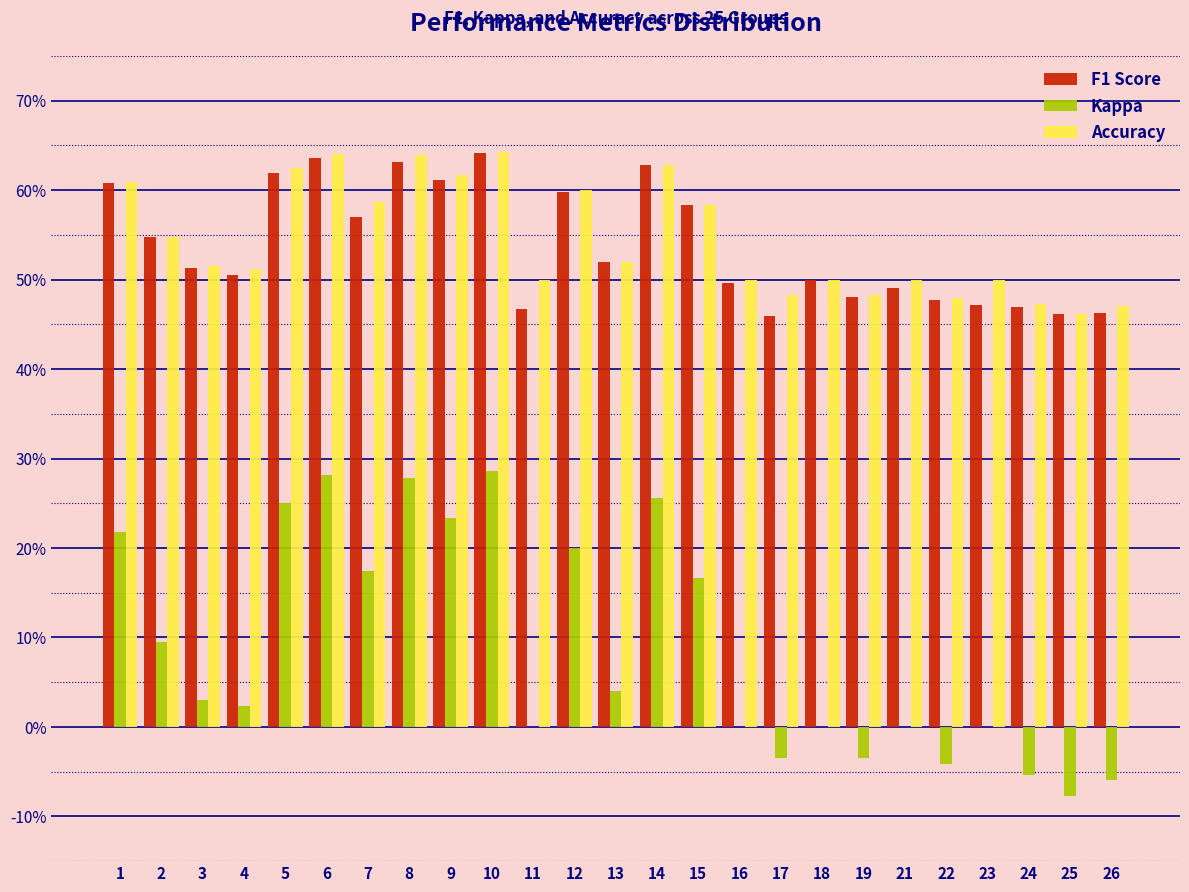

What are all the series names shown in the legend?

F1 Score, Kappa, Accuracy